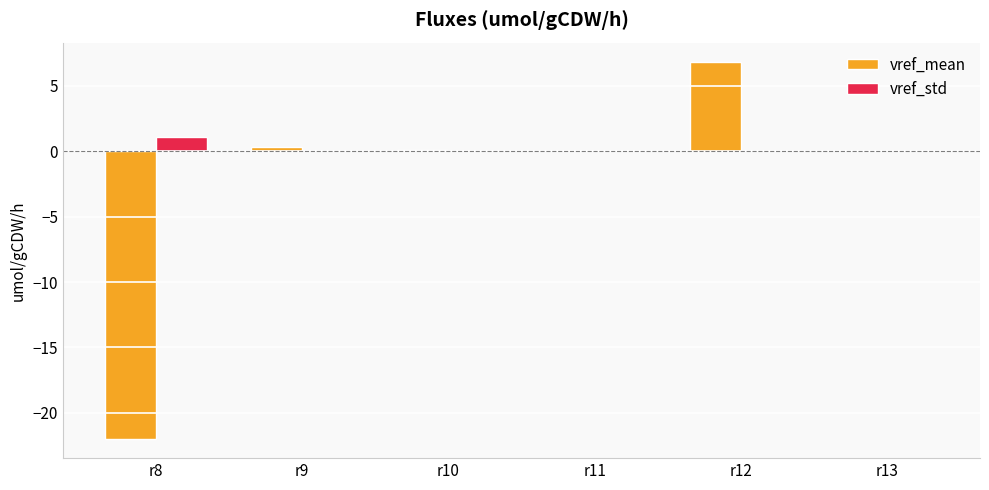

What is the total value across all series at r12?

6.8